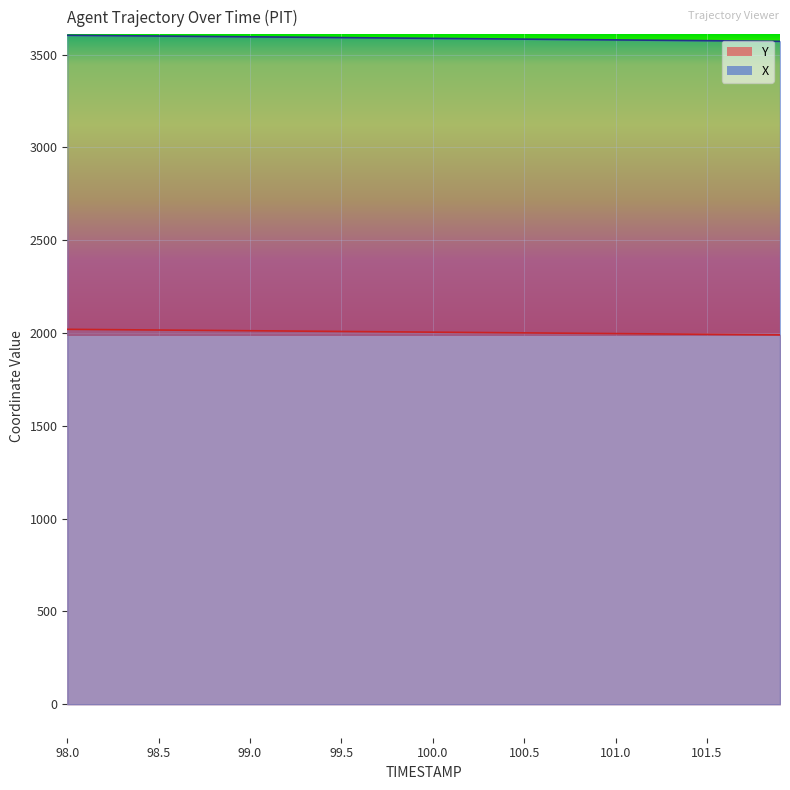

True or false: Y has more than 2 interior local peaks.

False